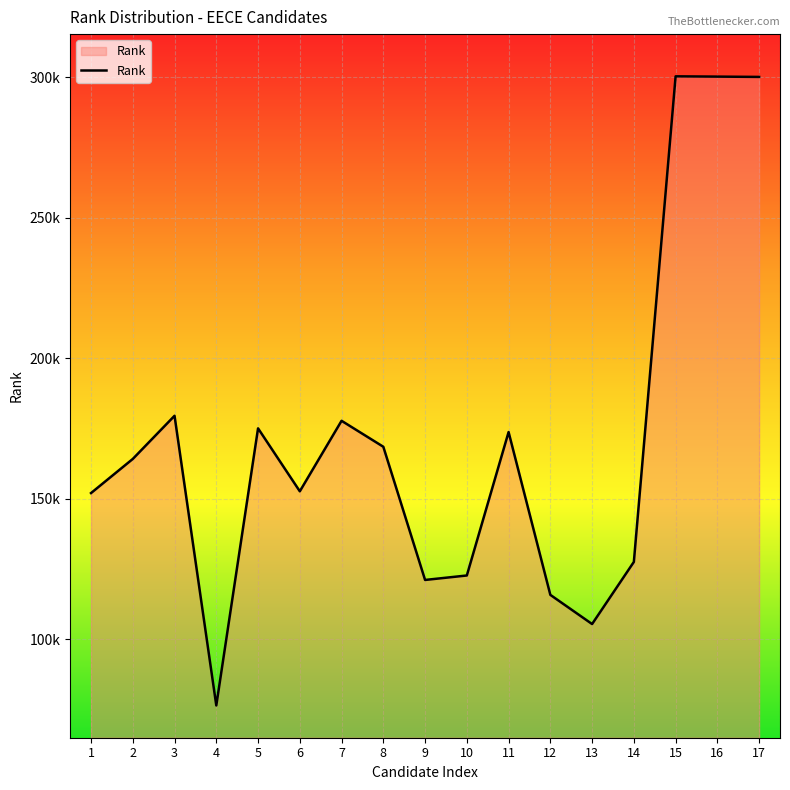

What is the difference between the maximum and second lowest values?

194821